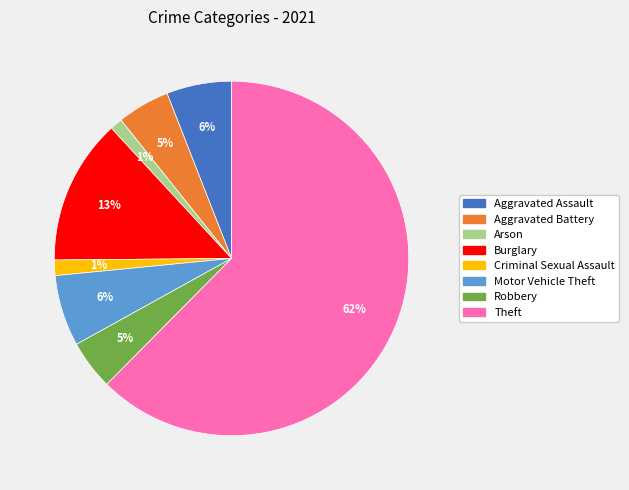

What is the largest slice in the pie chart?

Theft